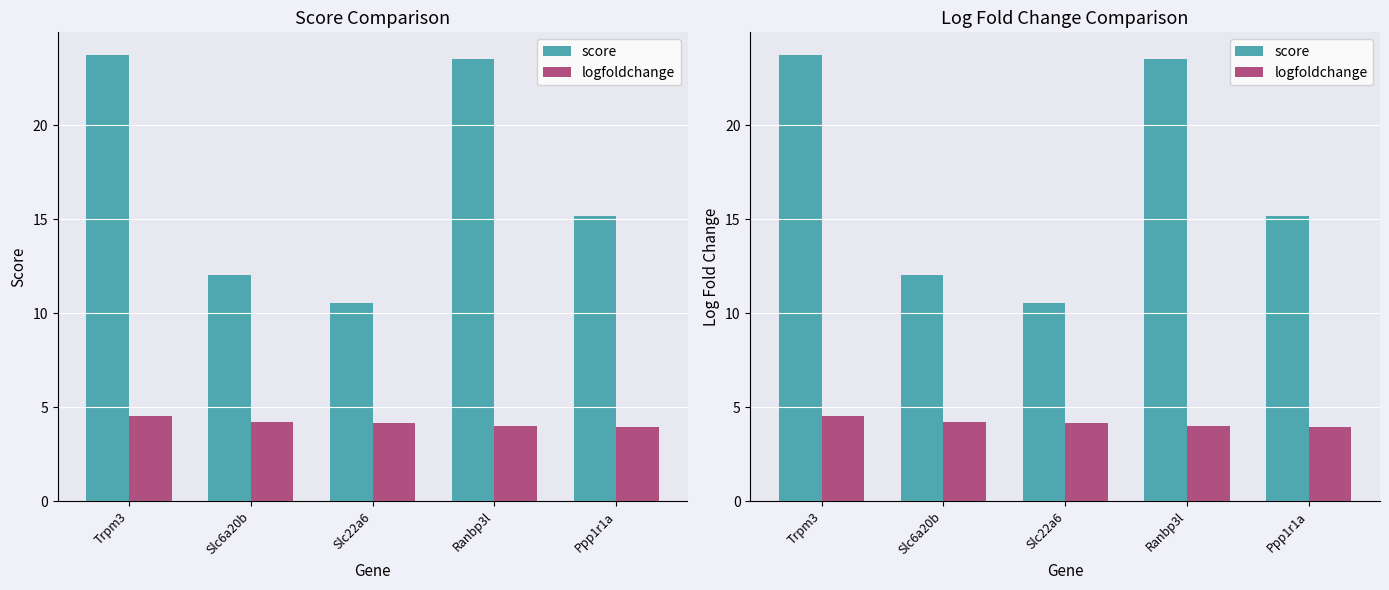

What is the label of the 5th bar from the right?

Trpm3